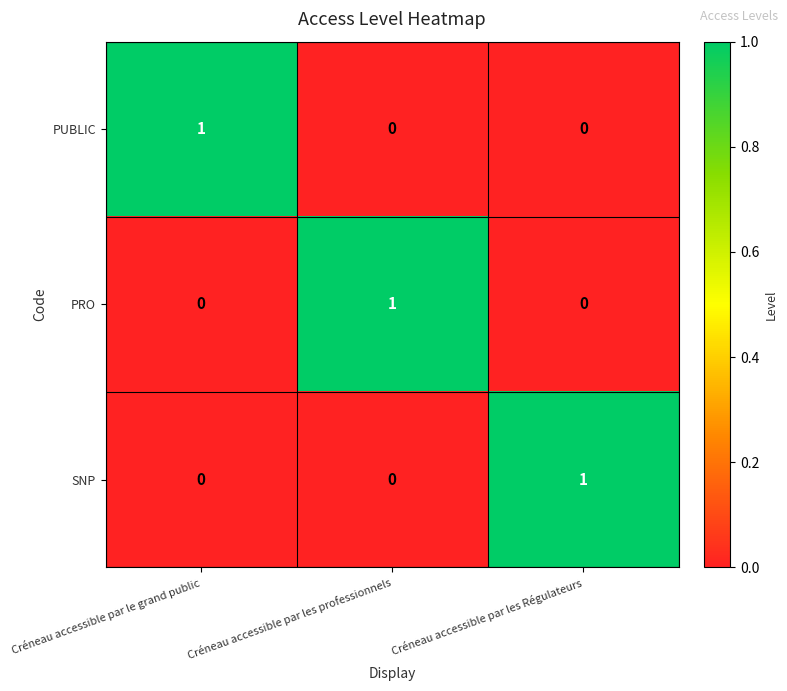

True or false: PRO has a value of -1 at Créneau accessible par le grand public.

False